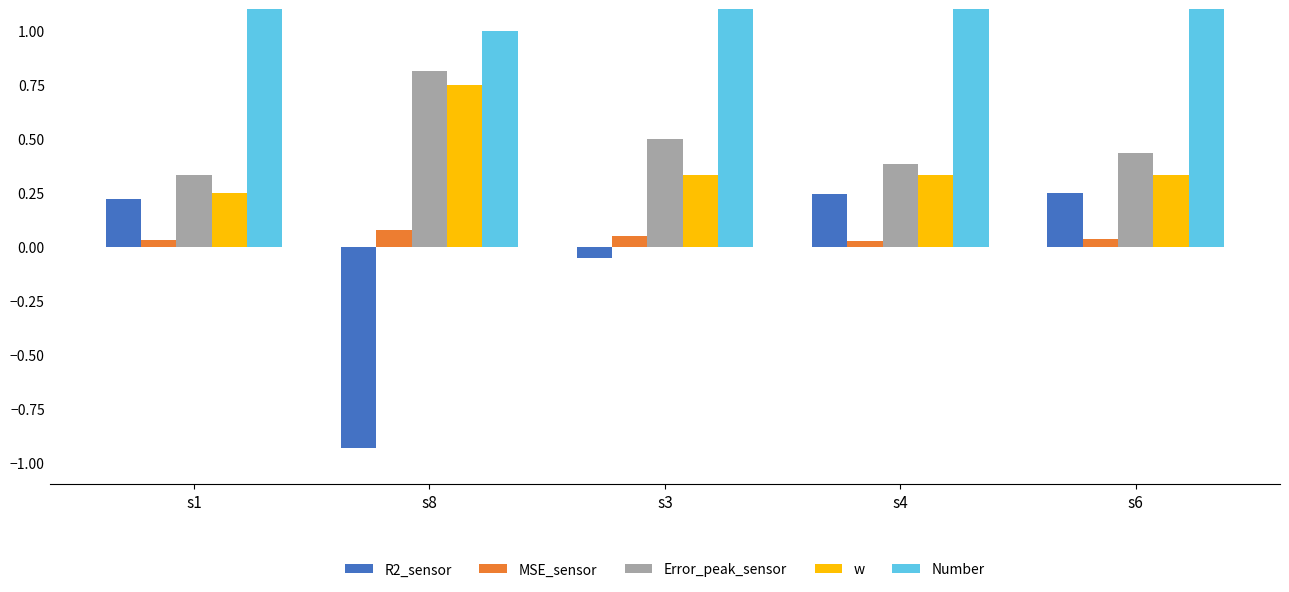

How many bars are there in total?

25